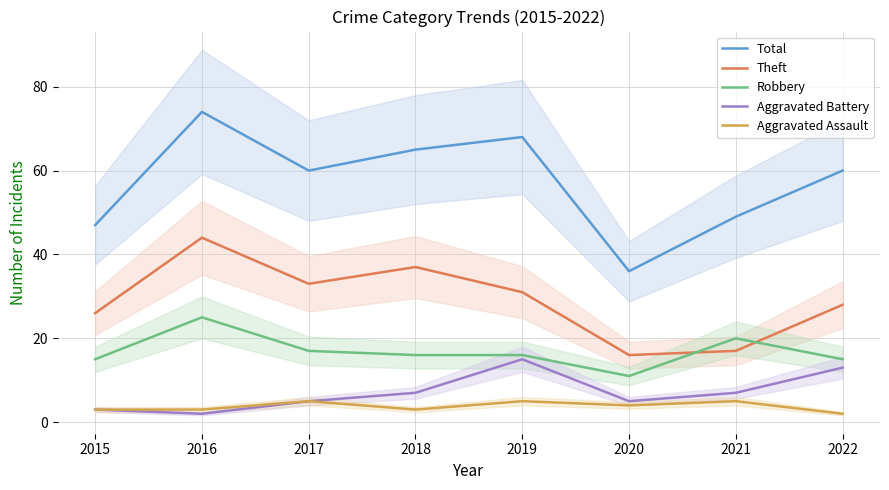

What is the maximum value for Theft?

44